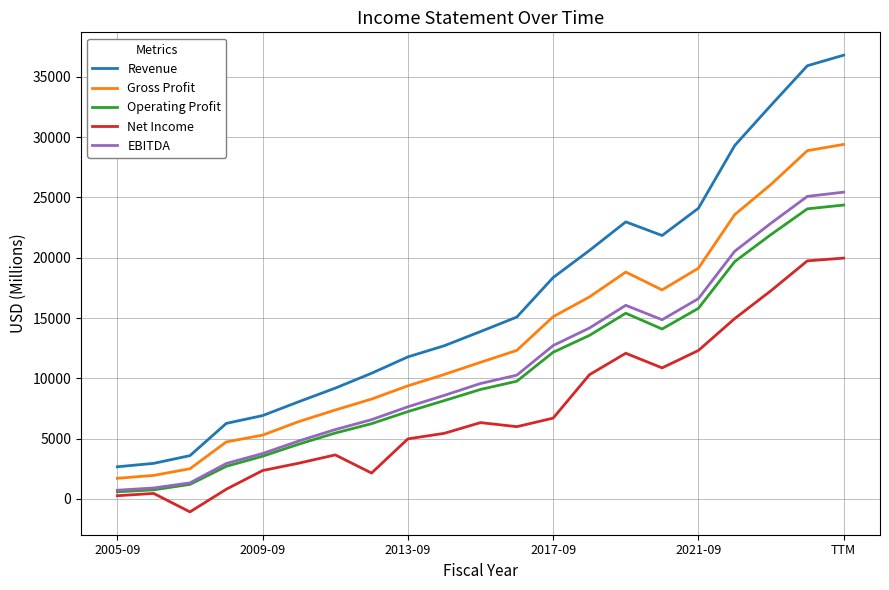

In Revenue, how many points are higher than both neighbors (excluding endpoints)?

1